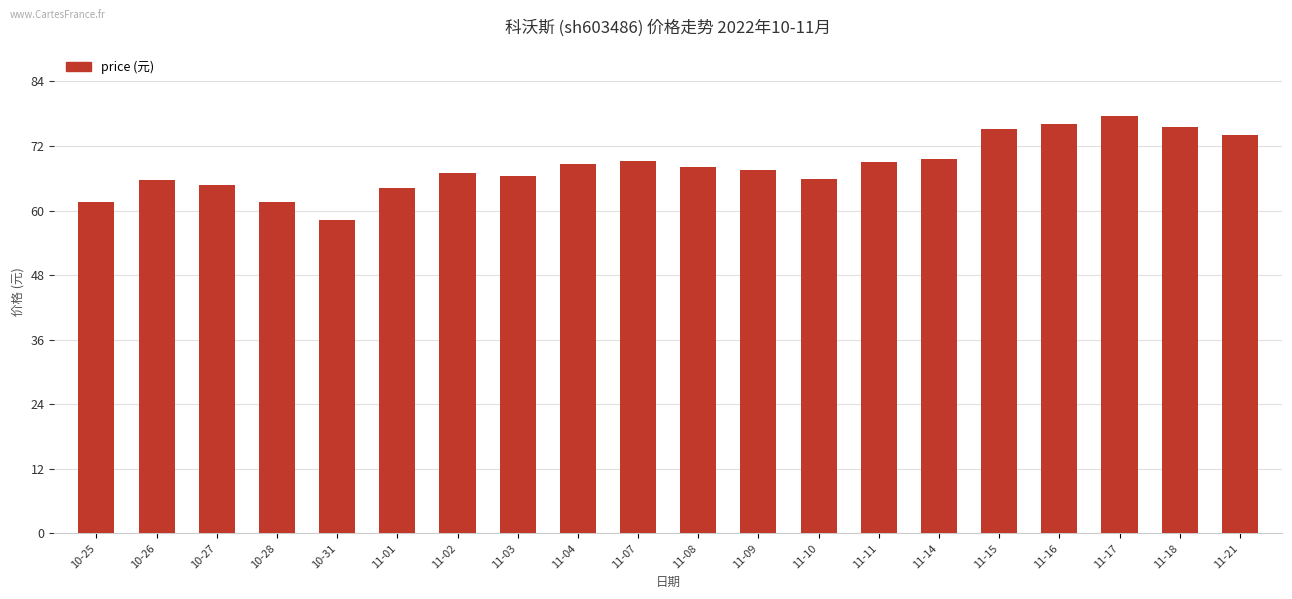

What is the smallest value displayed?

58.3